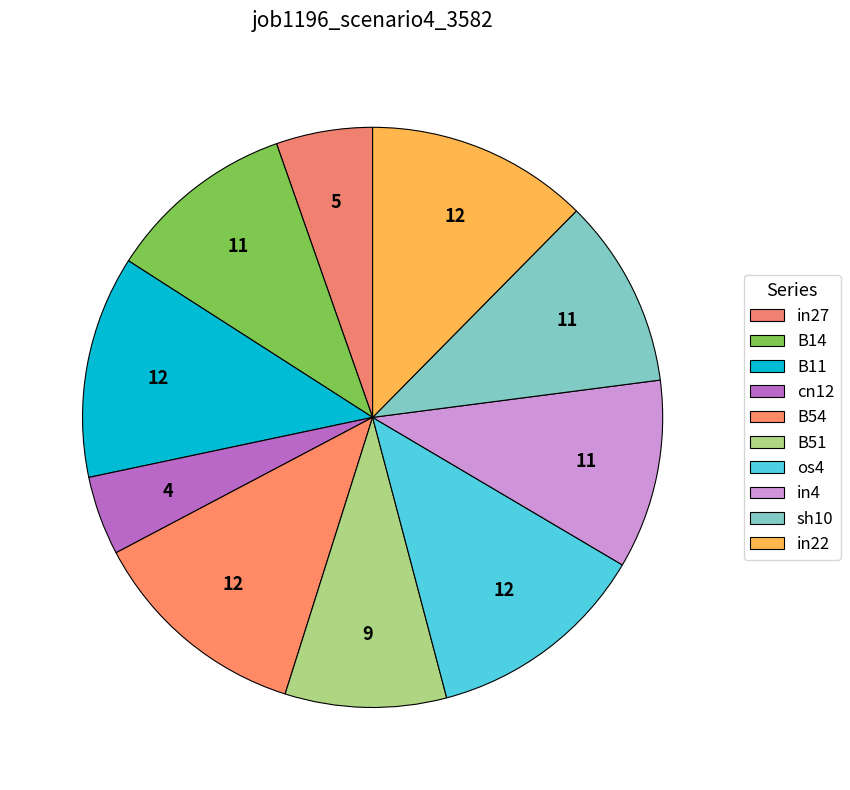

How much of the chart is everything except B51?

91.0%